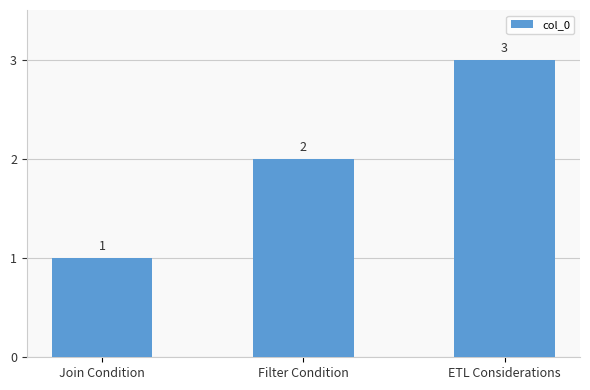

Is it true that the value at Filter Condition is 3?

False